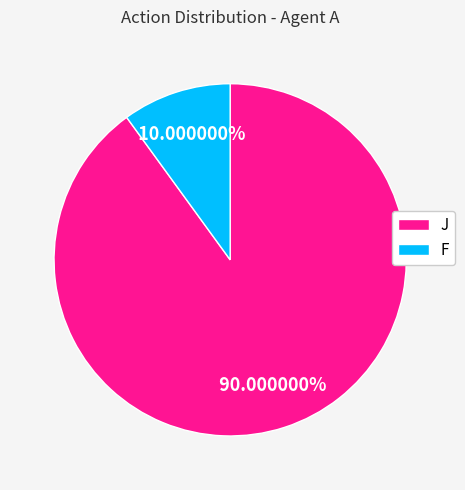

True or false: J accounts for 90% of the total.

True